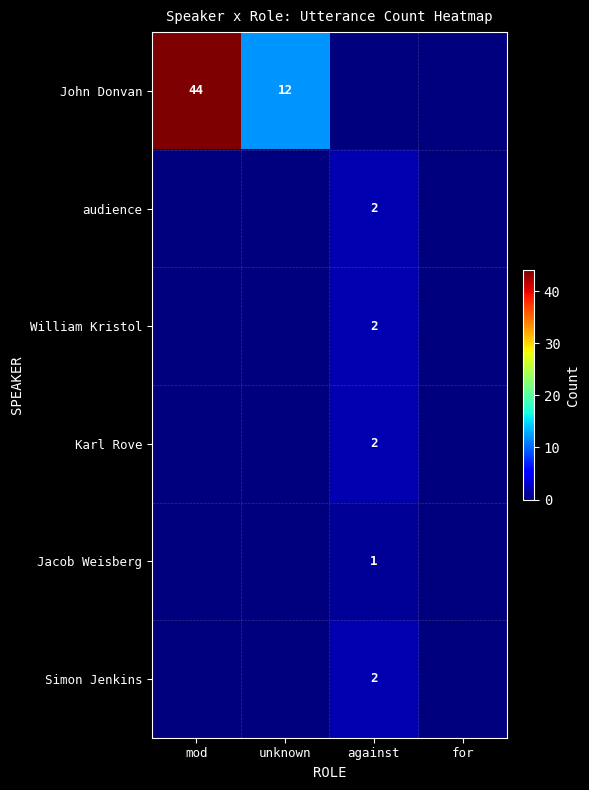

True or false: Simon Jenkins has a value of 1 at against.

False